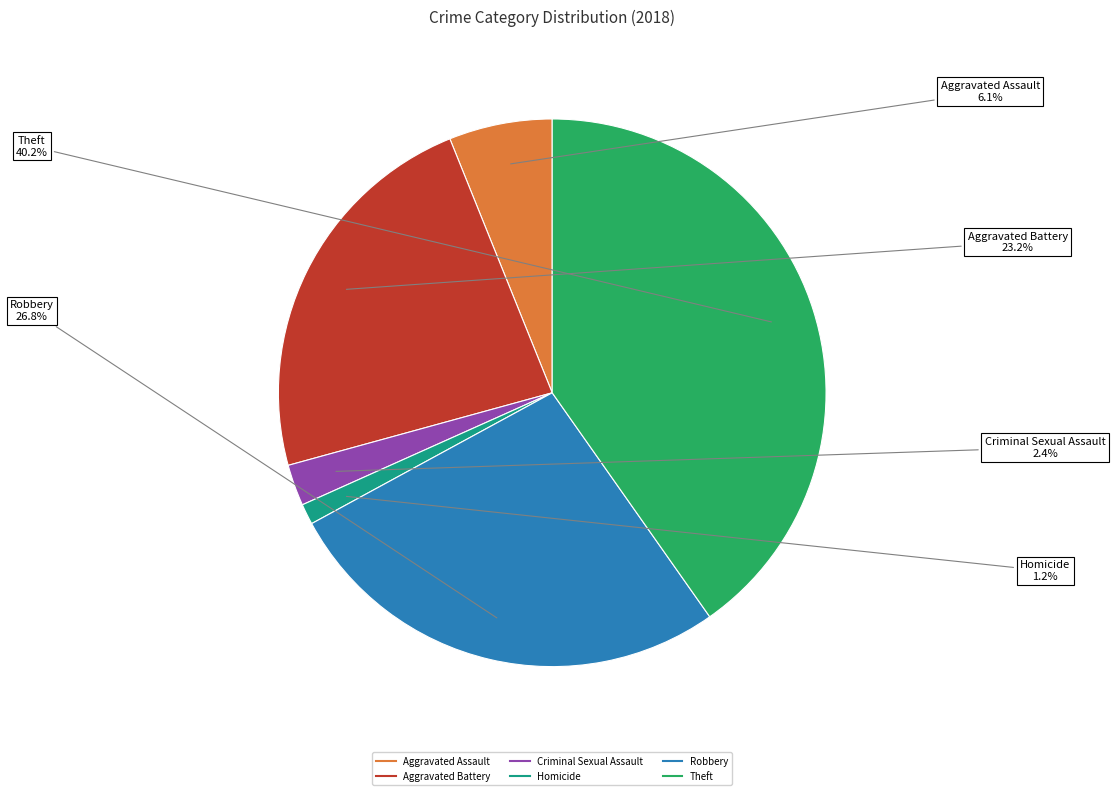

Rank the categories by value from highest to lowest.

Theft, Robbery, Aggravated Battery, Aggravated Assault, Criminal Sexual Assault, Homicide